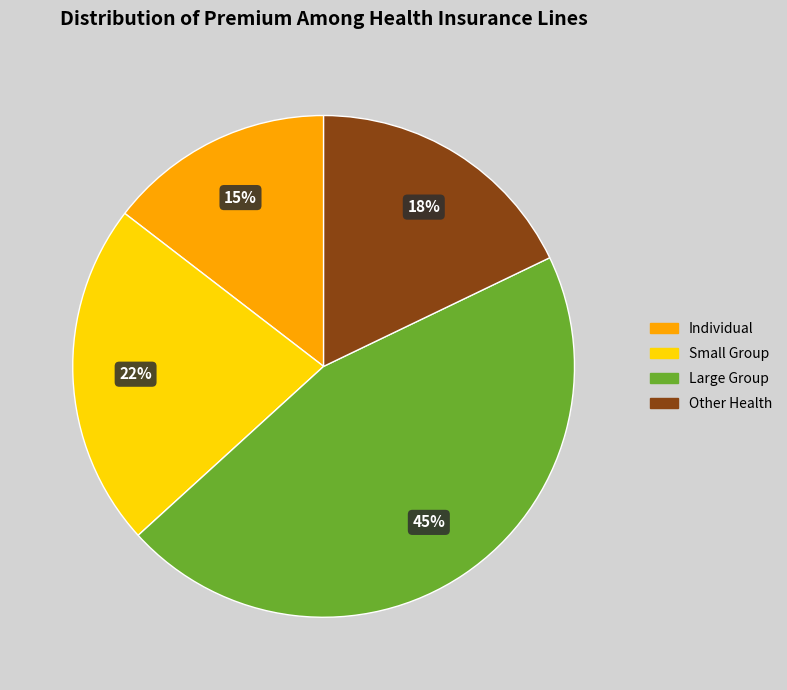

To the nearest percent, what is the average slice percentage?

25%